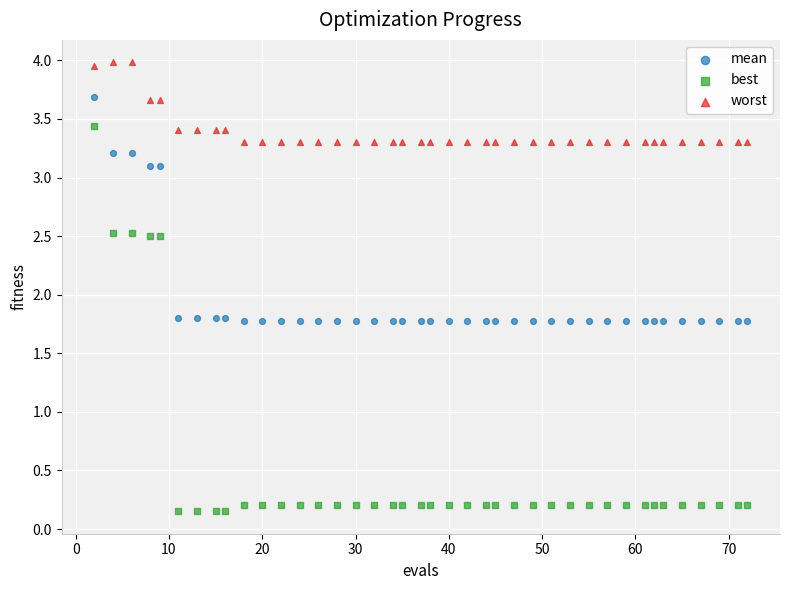

Which series reaches the maximum Y coordinate?

worst